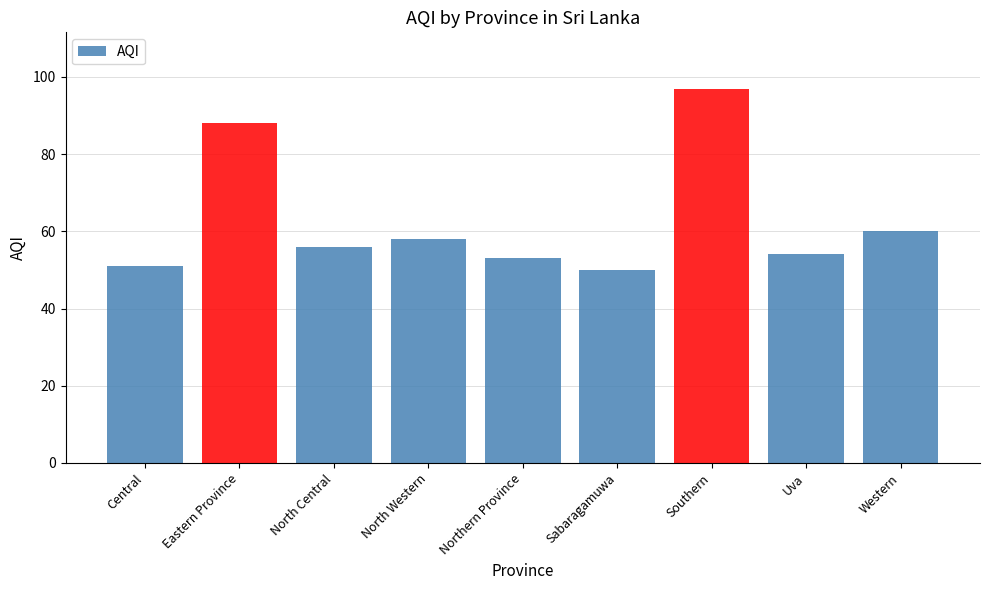

Approximately how many times larger is the value at North Central compared to Eastern Province?

0.6